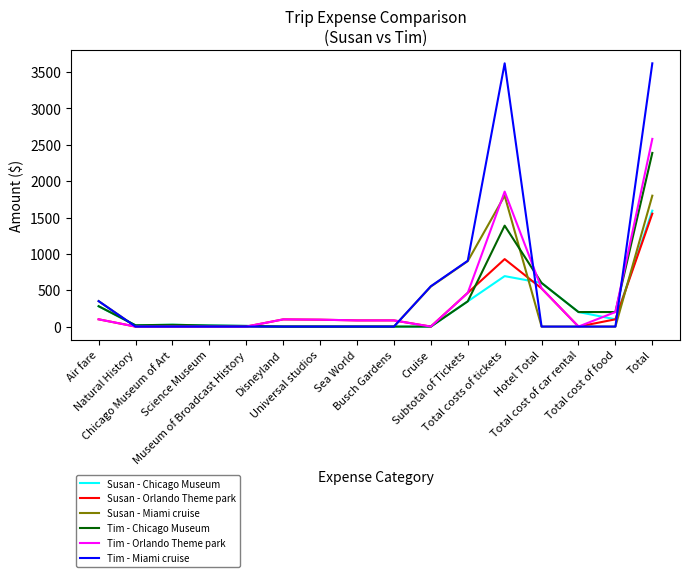

What is the difference between the second highest and second lowest values in the Susan - Orlando Theme park series?

928